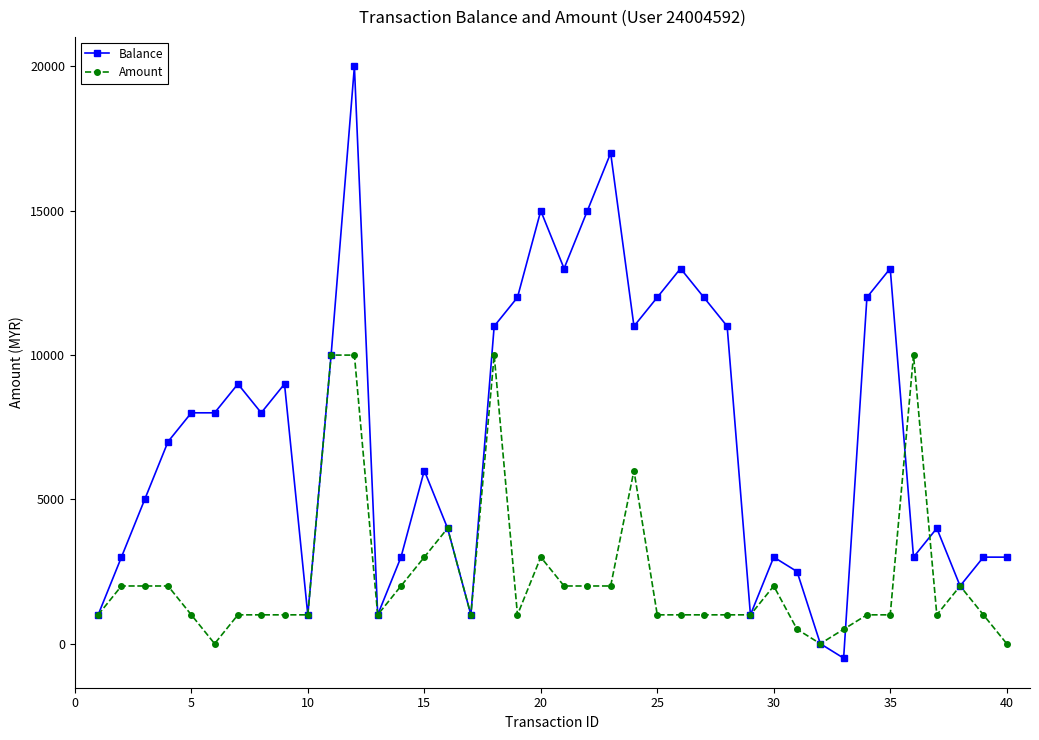

Which series has the largest range (max minus min)?

Balance